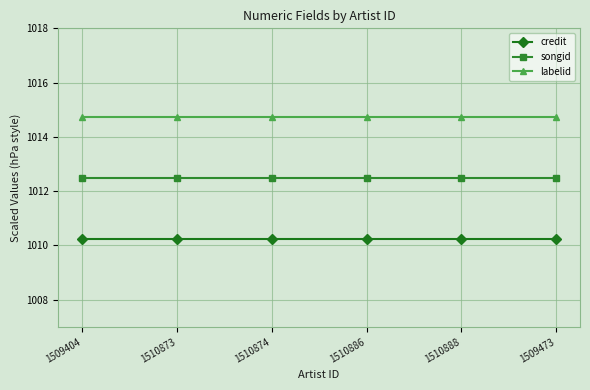

Rank the series at 1510873 from highest to lowest value.

labelid, songid, credit